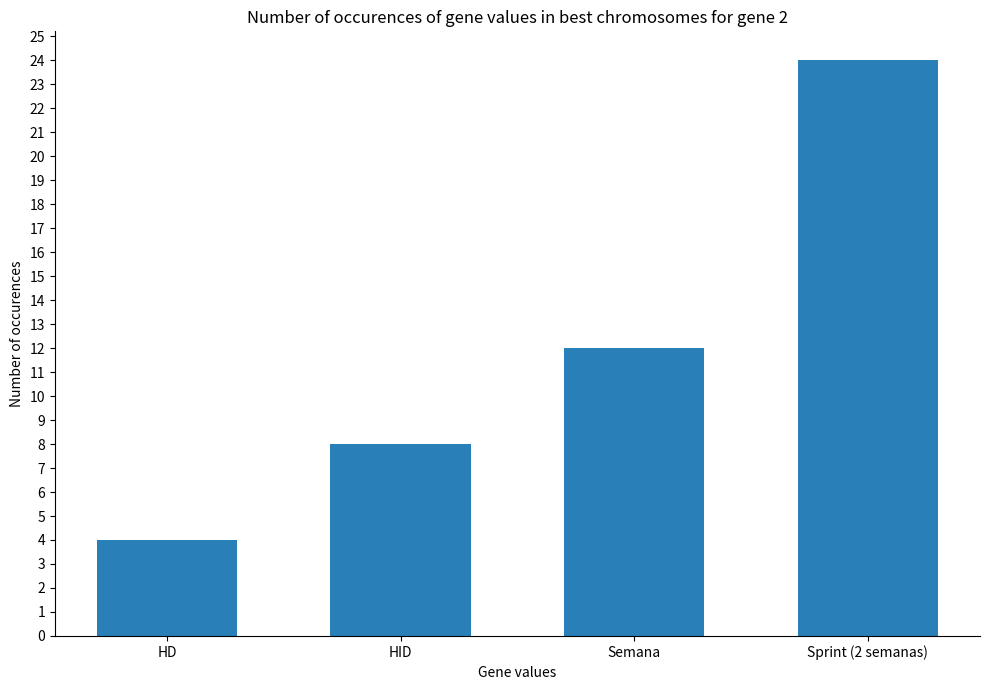

How many series are shown in this chart?

1